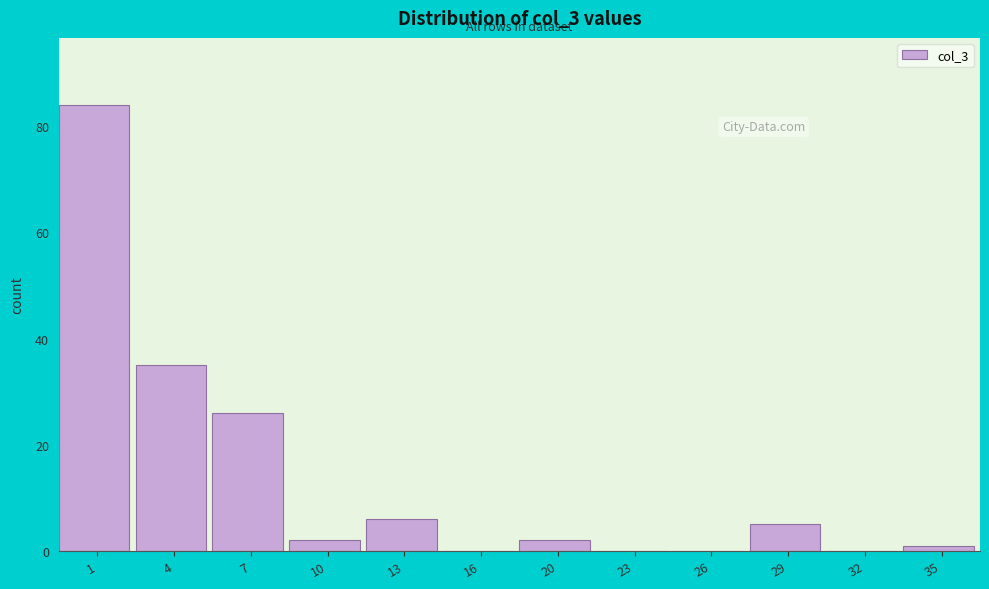

Reading left to right, extract all data points from this chart.

1=84	4=35	7=26	10=2	13=6	16=0	20=2	23=0	26=0	29=5	32=0	35=1